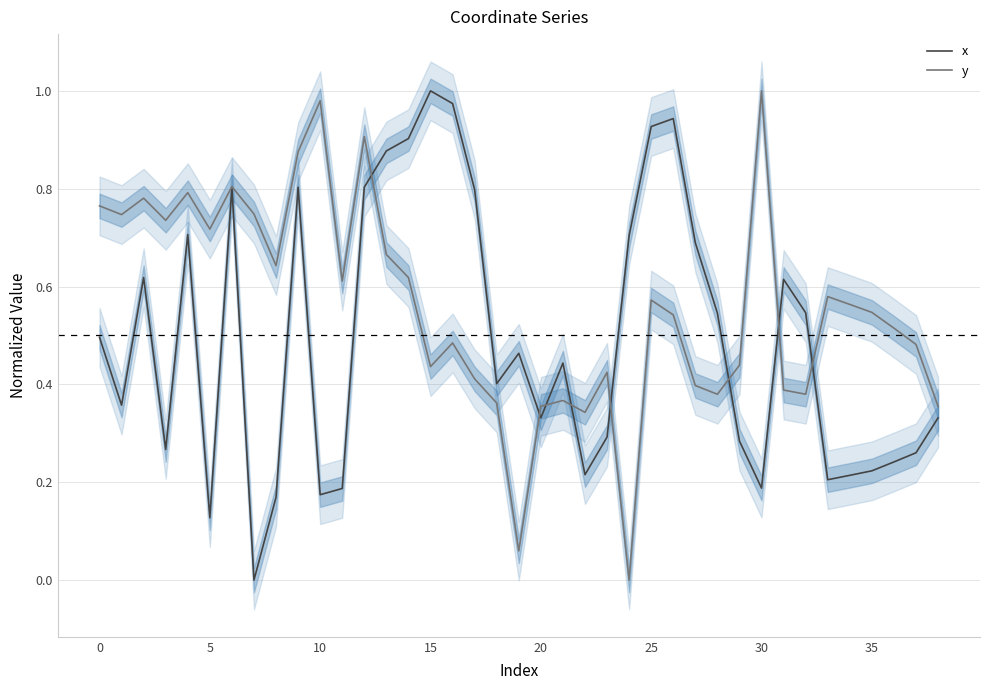

In y, how many points are lower than both neighbors (excluding endpoints)?

11